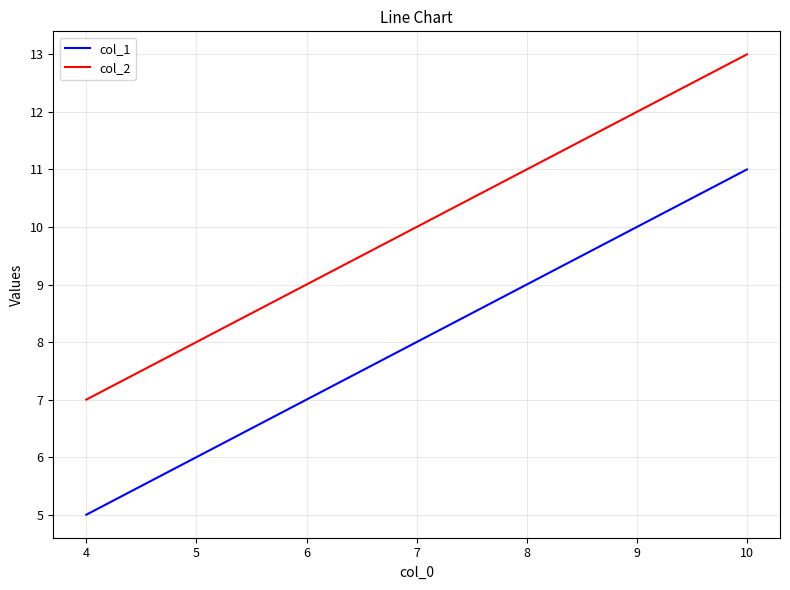

True or false: col_2 and col_1 cross at least once.

False